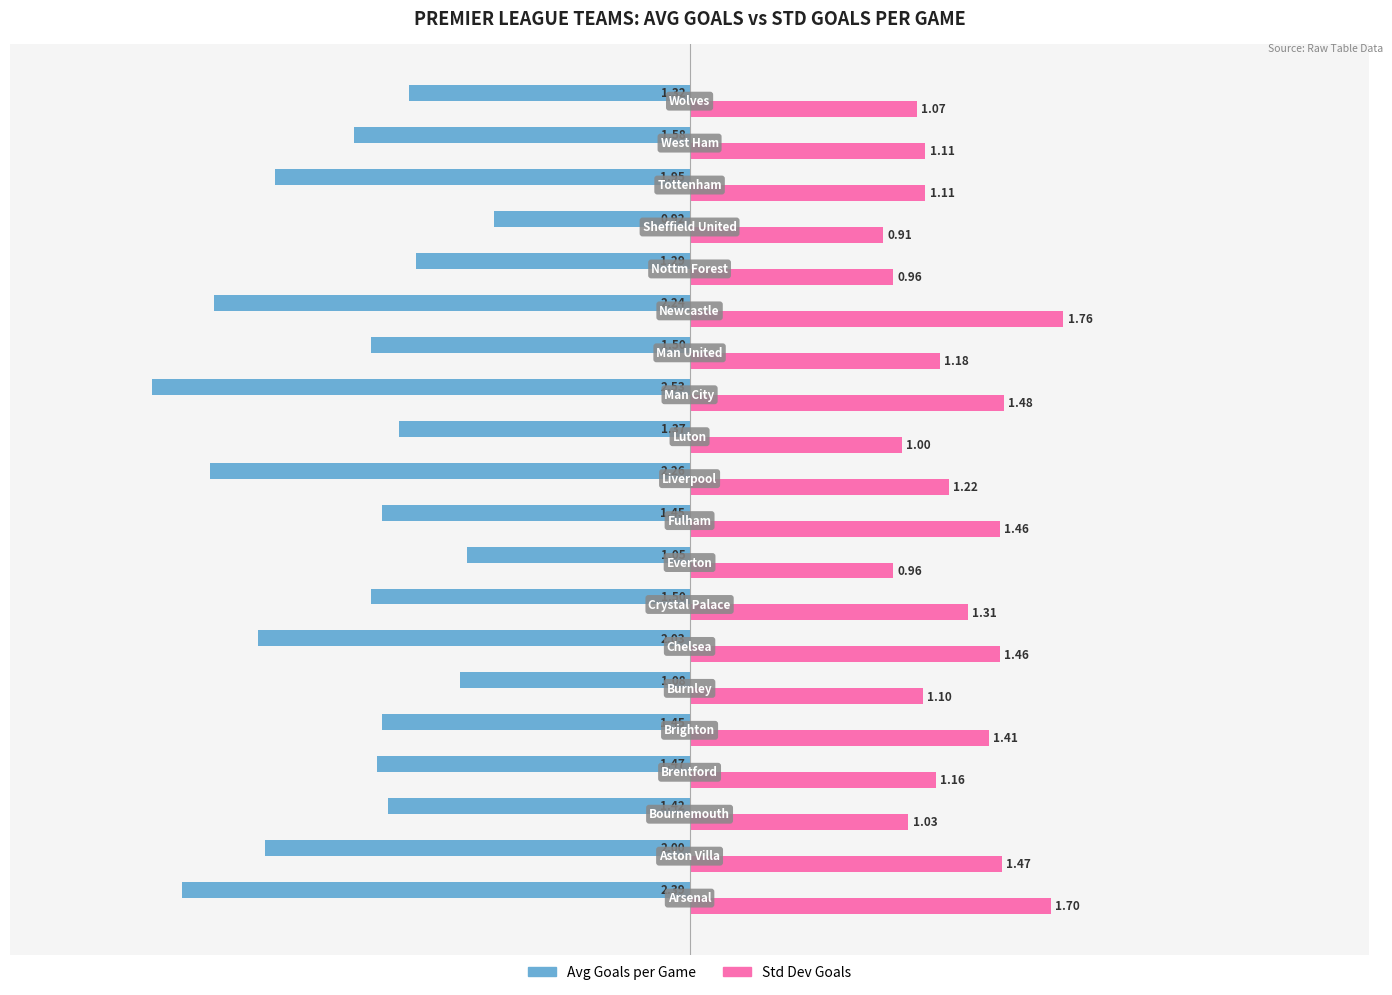

How many values in the Avg Goals per Game series exceed -1?

1